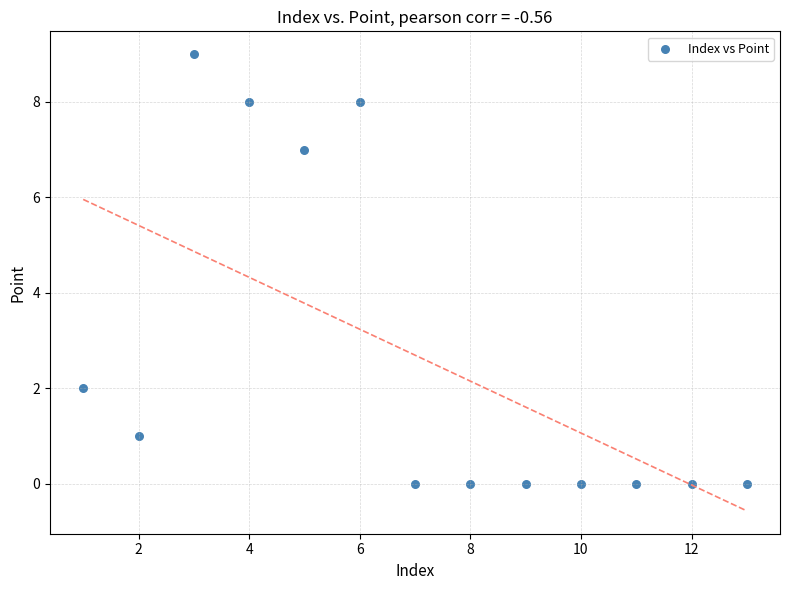

What is the range of X values (max minus min)?

12